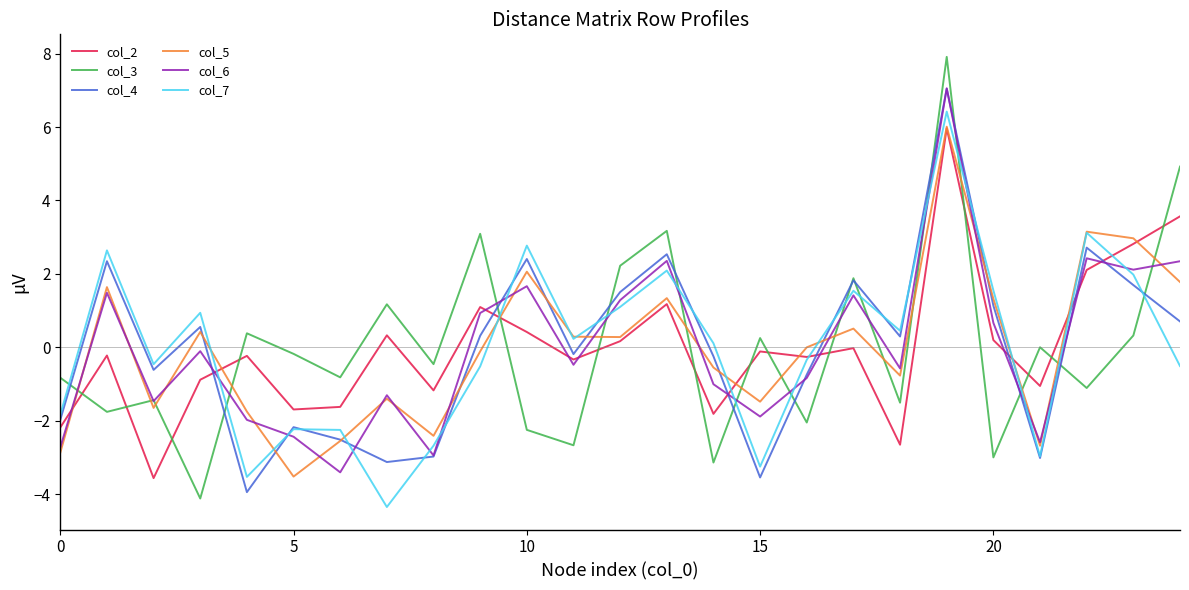

How many times do col_5 and col_3 cross each other?

16